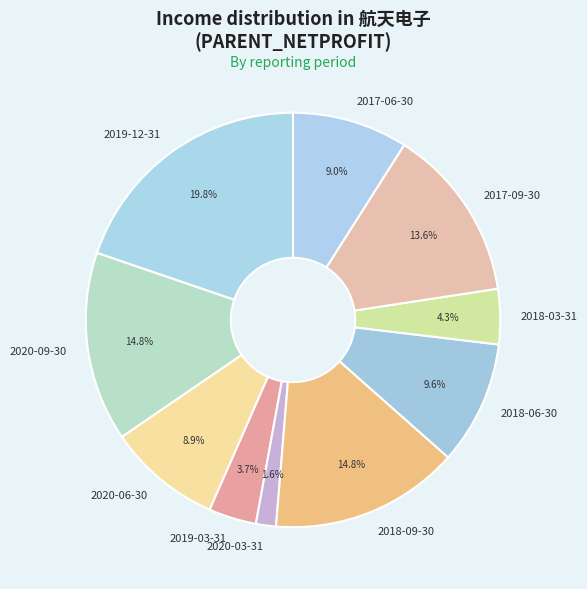

Is it true that 2020-03-31 is 2% of the pie?

True